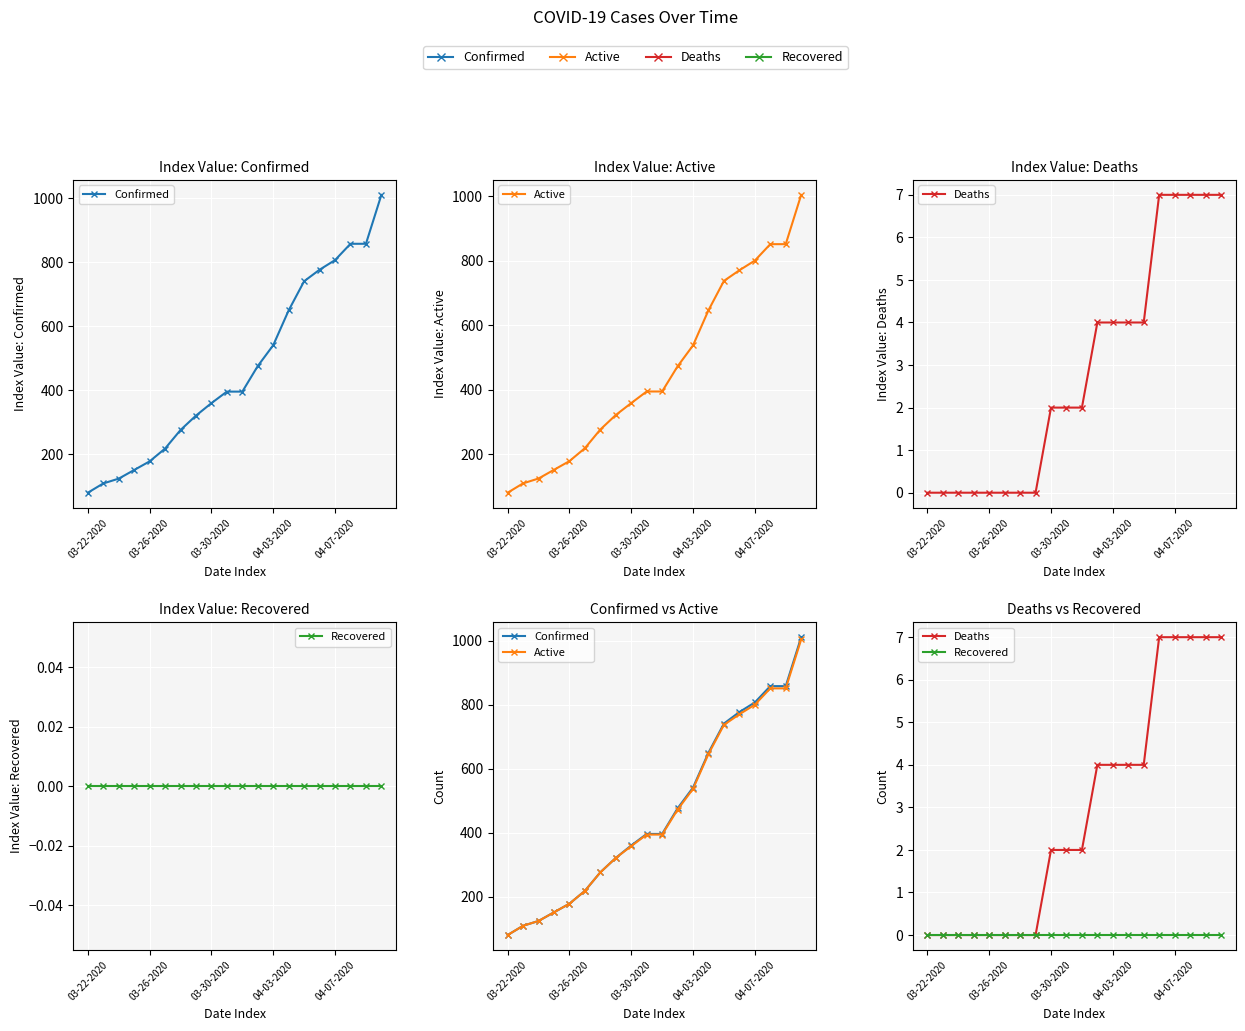

Which has a higher value, 7 or 14?

14